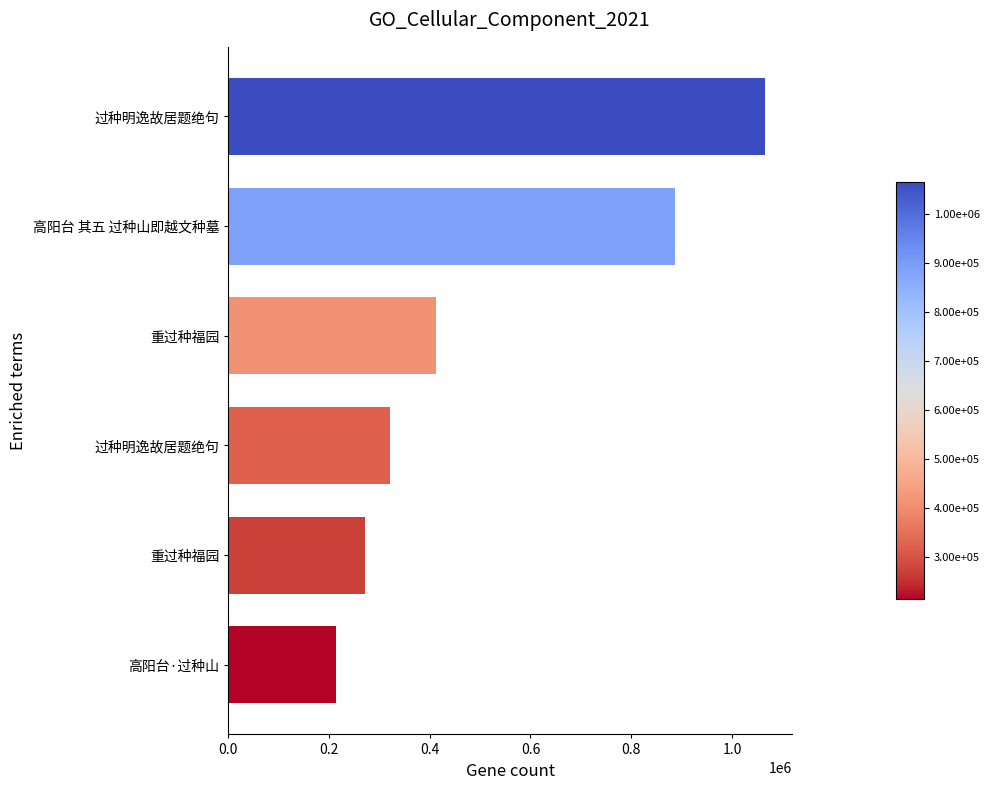

What is the greatest value displayed?

1065644